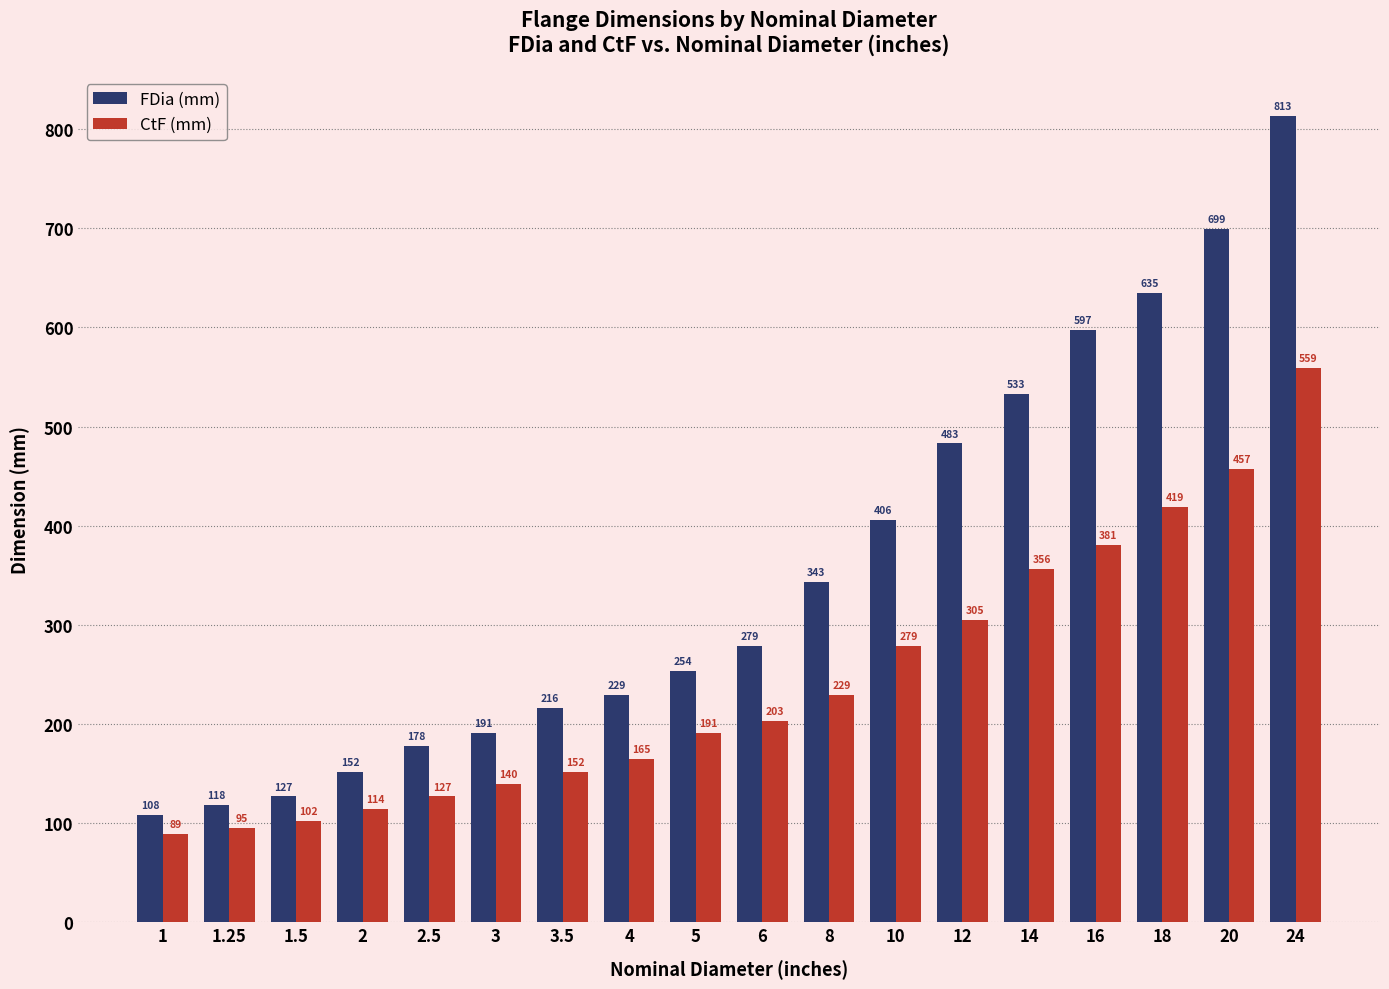

What is the label of the 15th bar from the left?

16